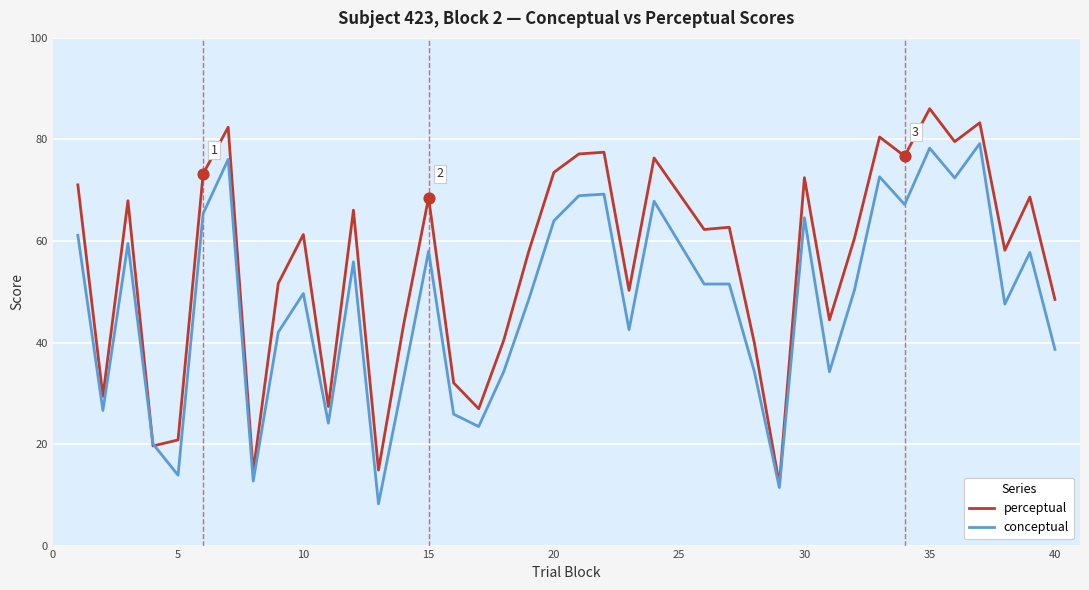

Which series has the largest total across all categories?

perceptual